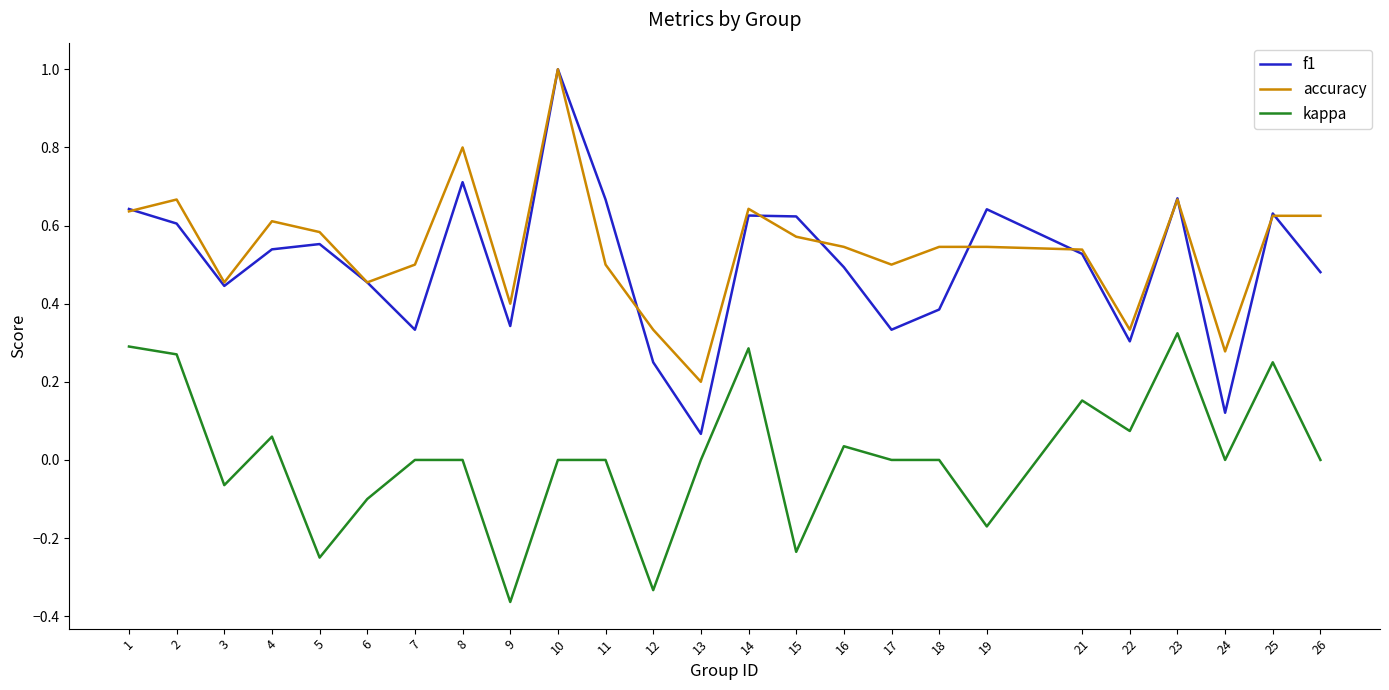

Which series has the largest total across all categories?

accuracy